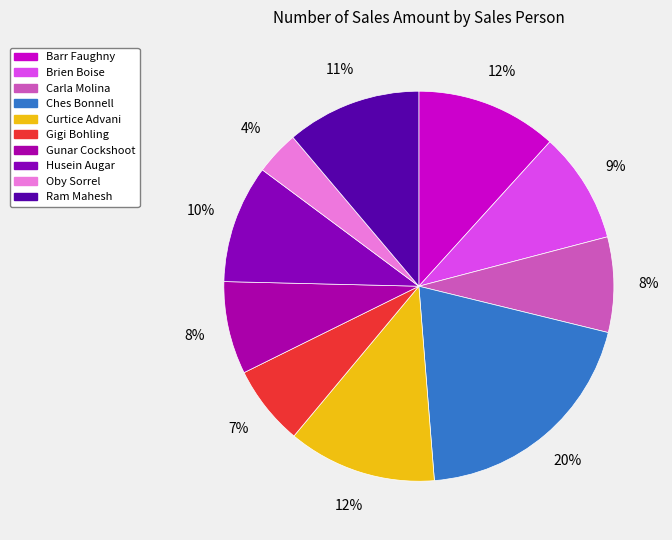

Is the sum of Barr Faughny and Husein Augar greater than half?

No